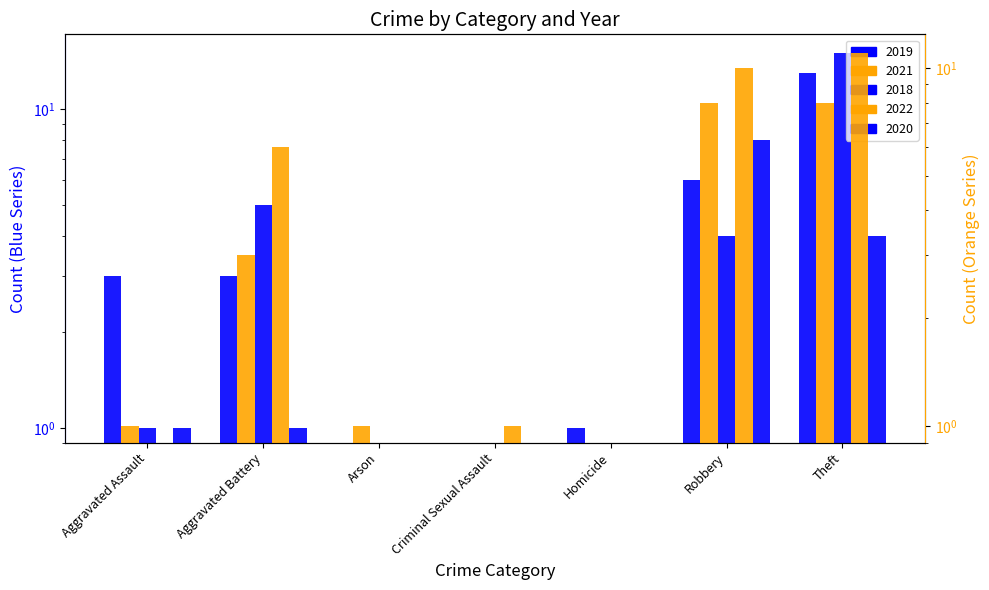

True or false: 2022 has a value of 1 at Criminal Sexual Assault.

True